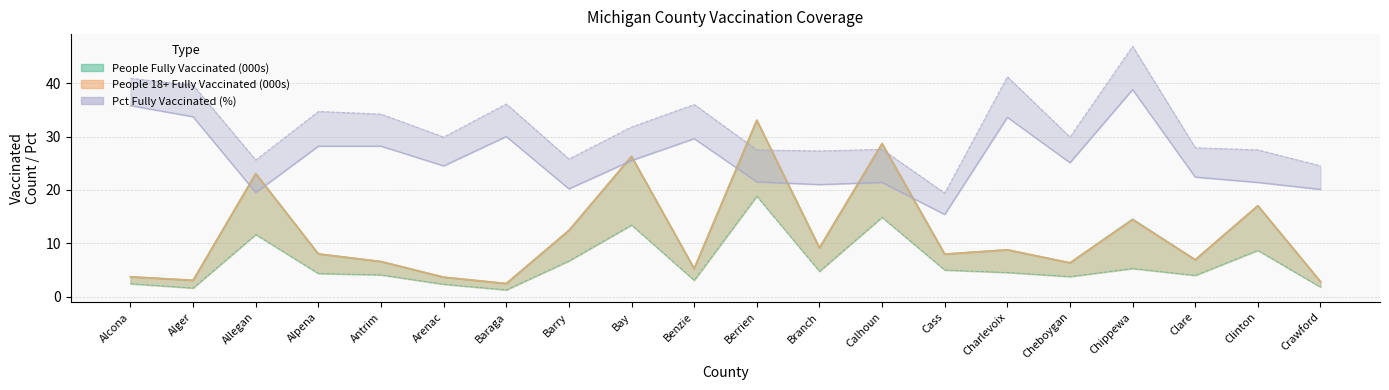

Reading left to right, transcribe all the data shown in this chart.

People Fully Vaccinated: 3.7	3.1	23.1	8.0	6.6	3.6	2.5	12.4	26.3	5.3	33.1	9.2	28.7	8.0	8.8	6.3	14.5	6.9	17.0	2.8
People 18+ Fully Vaccinated: 3.7	3.1	23.0	8.0	6.6	3.6	2.5	12.4	26.3	5.3	33.0	9.1	28.7	8.0	8.8	6.3	14.4	6.9	17.0	2.8
People 65+ Fully Vaccinated: 2.4	1.6	11.6	4.3	4.1	2.3	1.3	6.7	13.4	3.1	18.8	4.7	14.9	5.0	4.5	3.8	5.3	4.0	8.7	1.8
Pct Total Pop Fully Vax: 35.8	33.7	19.5	28.2	28.2	24.5	30.0	20.2	25.5	29.6	21.5	21.0	21.4	15.4	33.6	25.1	38.8	22.4	21.4	20.1
Pct 18+ Fully Vax: 40.9	39.6	25.6	34.7	34.2	29.9	36.1	25.8	31.8	36.0	27.5	27.3	27.6	19.4	41.2	29.9	46.9	27.9	27.5	24.5